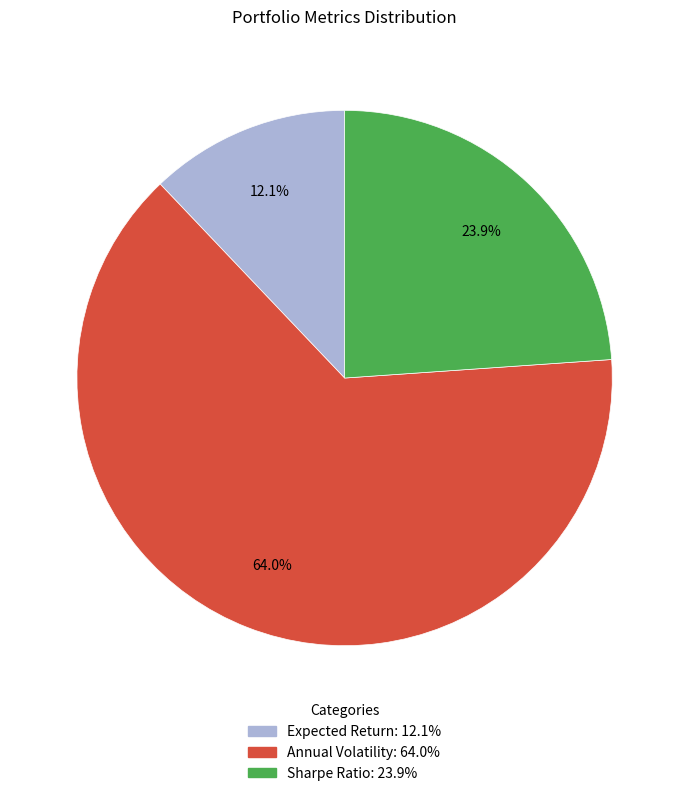

Which slice represents more than half of the pie?

Annual Volatility